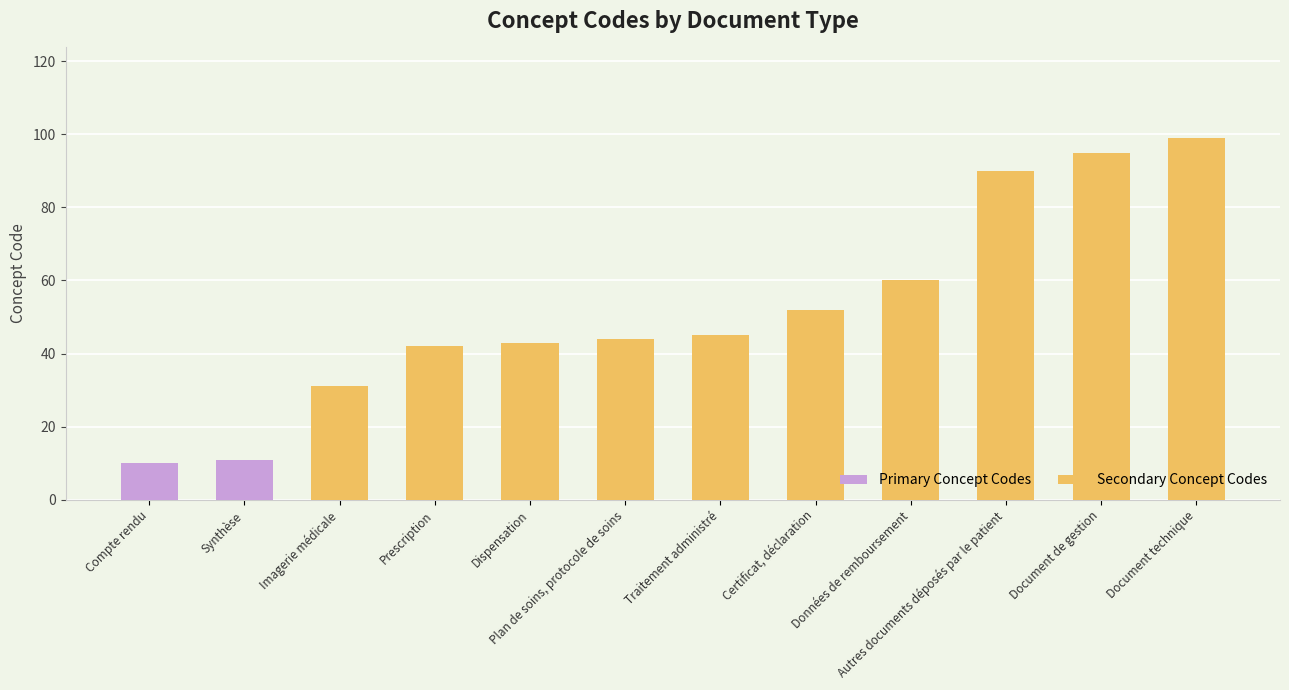

What is the smallest value displayed?

10